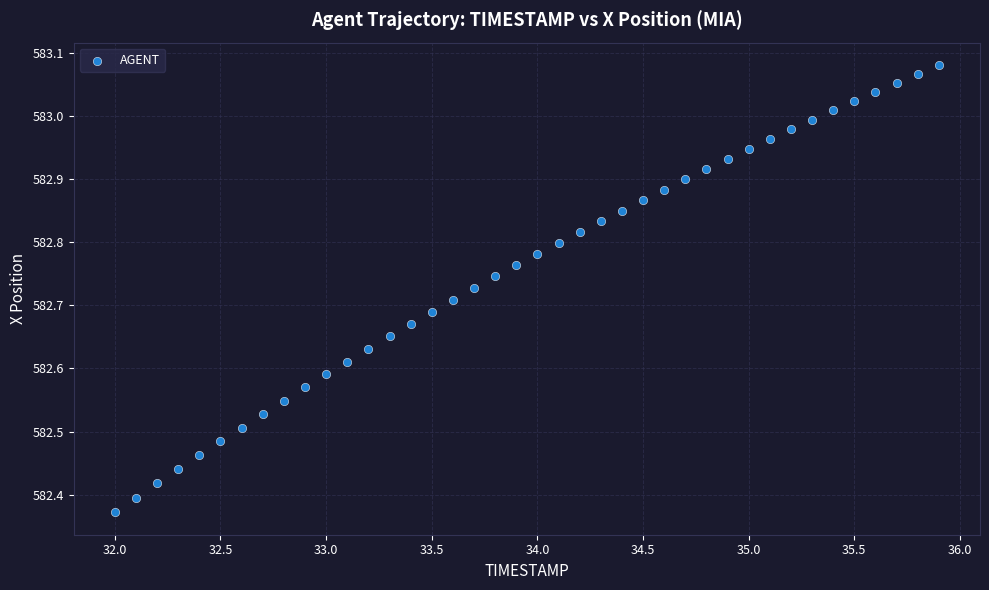

What is the range of X values (max minus min)?

3.9